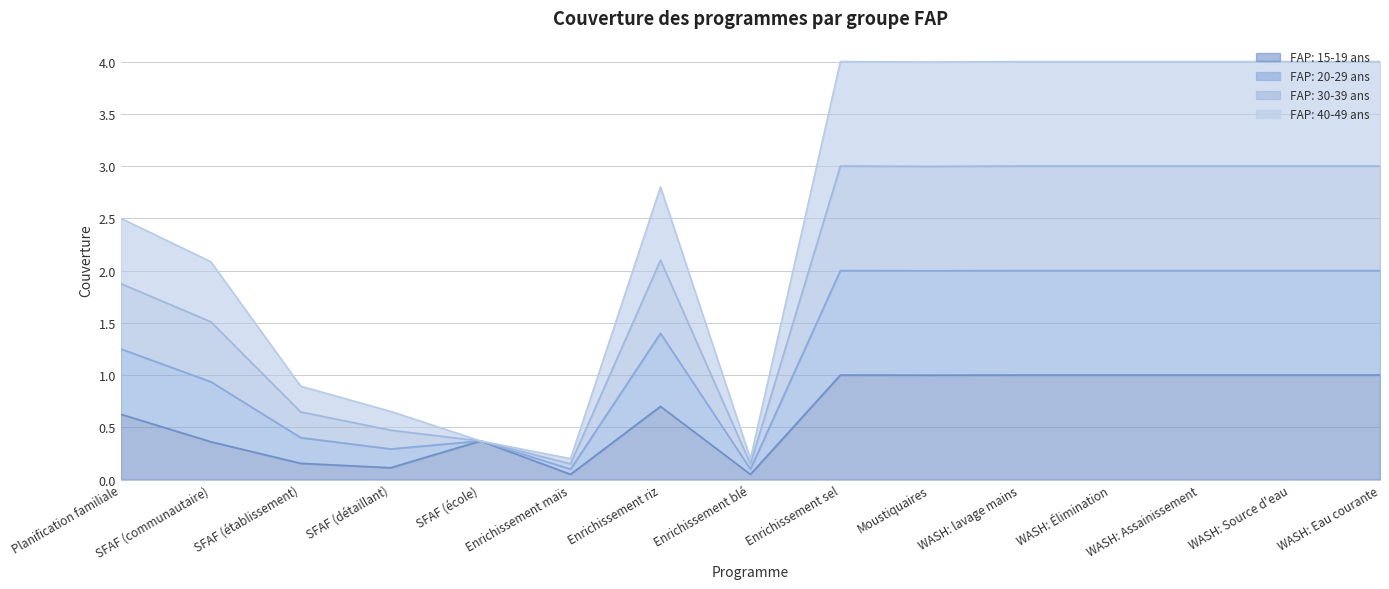

Which has a higher value, WASH: Source d'eau or WASH: Eau courante?

WASH: Source d'eau